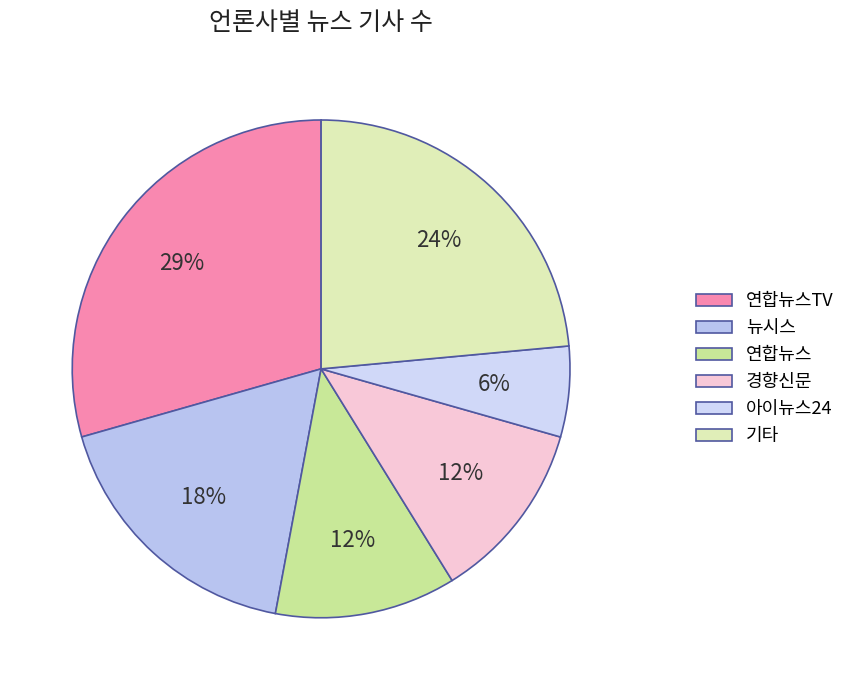

Count the number of slices in the pie.

6